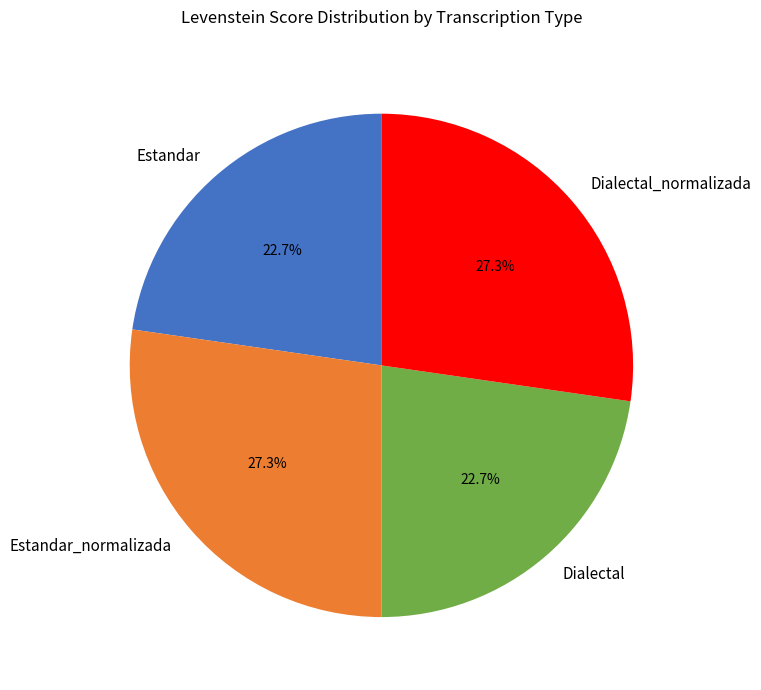

What percentage is NOT represented by Estandar_normalizada?

72.7%